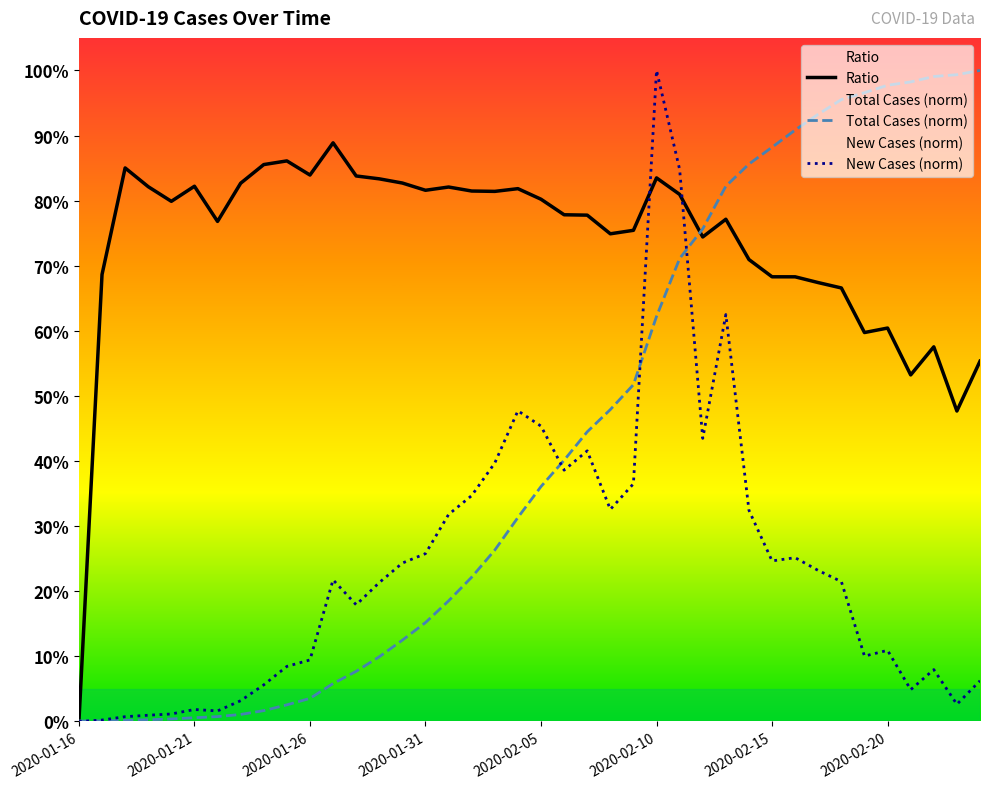

Which series has the largest total across all categories?

Ratio